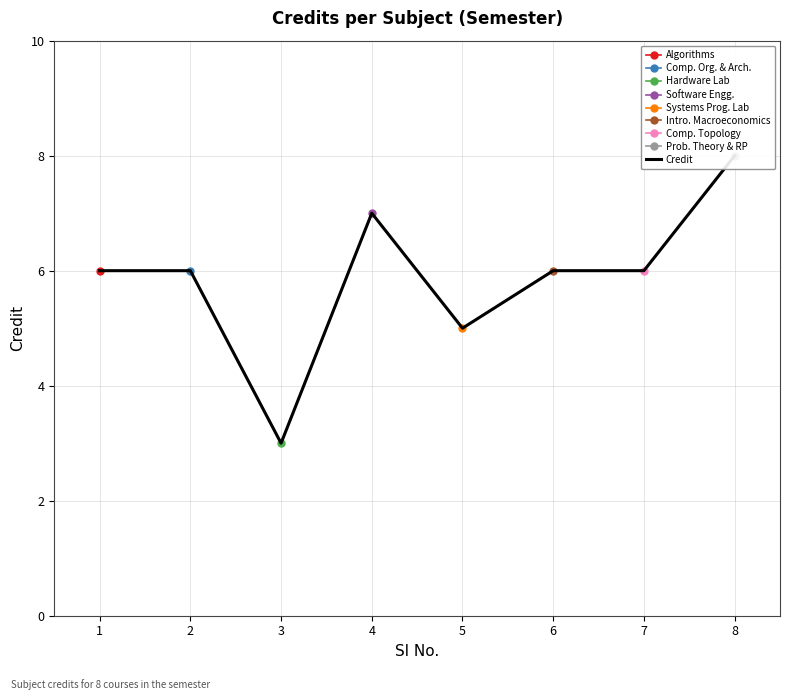

Which label corresponds to the largest value in the chart?

8